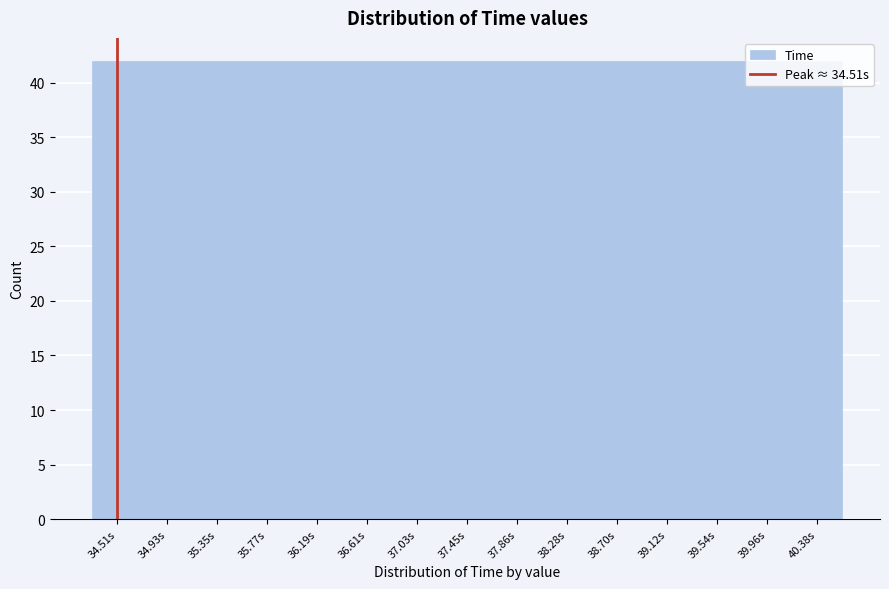

Reading left to right, transcribe this chart: for each bar, give the range it covers on the x-axis and its height. Neither the bar edges nor the heights are printed on the chart, so give them approximately, as read against the axes.

34.30 to 34.70: 42
34.70 to 35.15: 42
35.15 to 35.55: 42
35.55 to 36.00: 42
36.00 to 36.40: 42
36.40 to 36.80: 42
36.80 to 37.25: 42
37.25 to 37.65: 42
37.65 to 38.05: 42
38.05 to 38.50: 42
38.50 to 38.90: 42
38.90 to 39.35: 42
39.35 to 39.75: 42
39.75 to 40.15: 42
40.15 to 40.60: 42